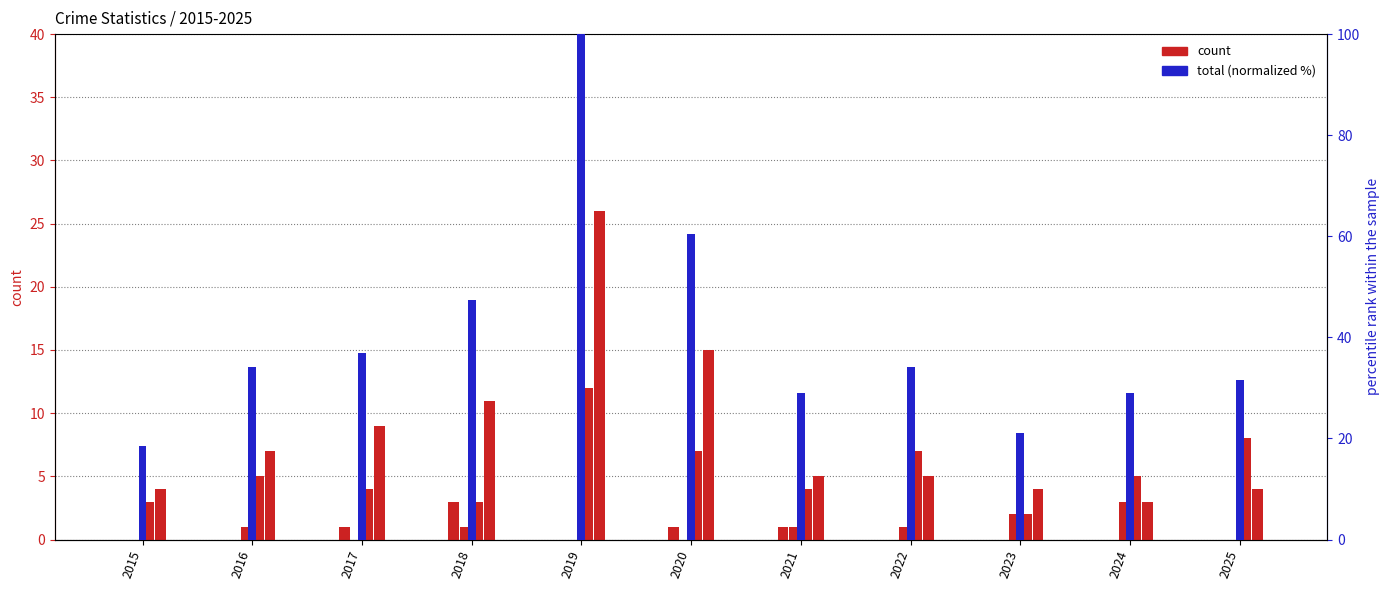

Which label corresponds to the smallest value in the chart?

2015